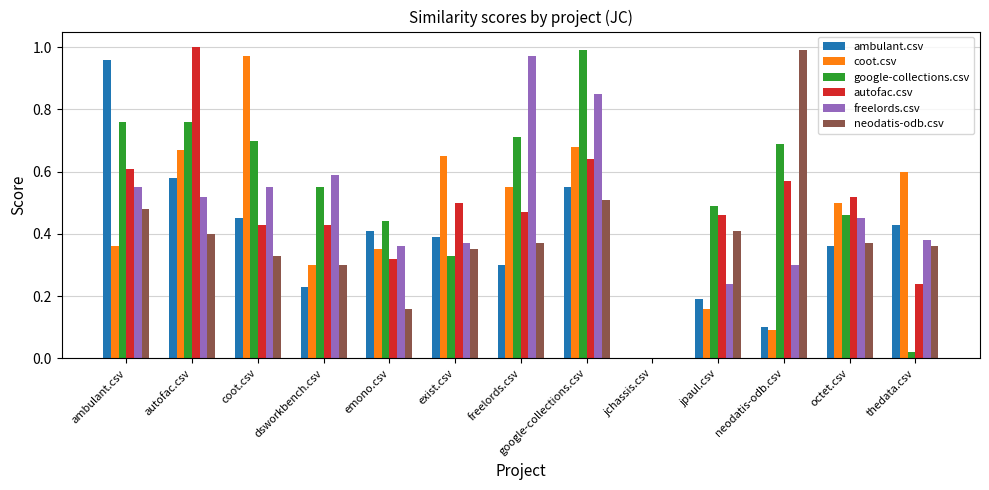

At which category is the sum across all series the highest?

google-collections.csv